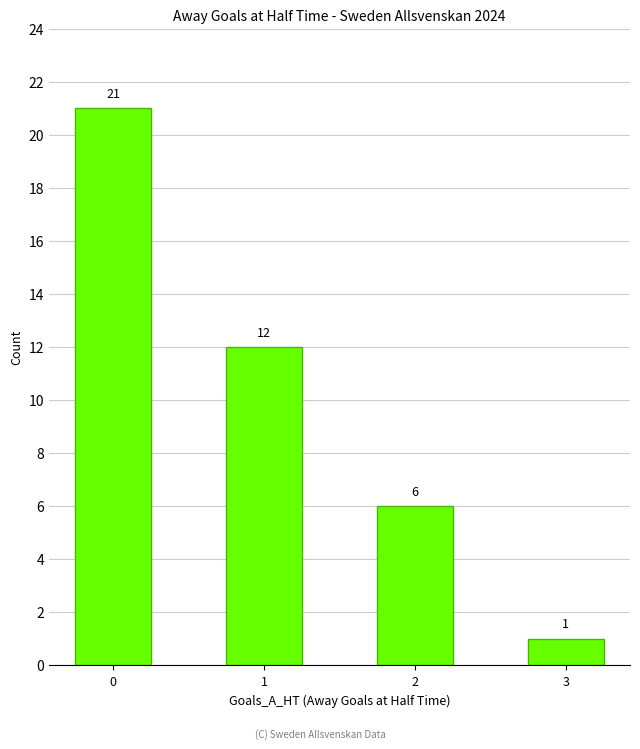

How many values are below 12?

2